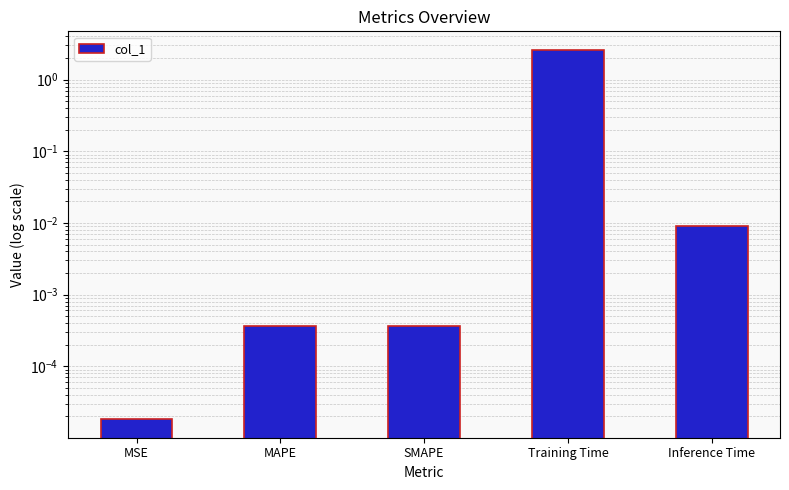

Where is the data nearest to the value 1?

Inference Time